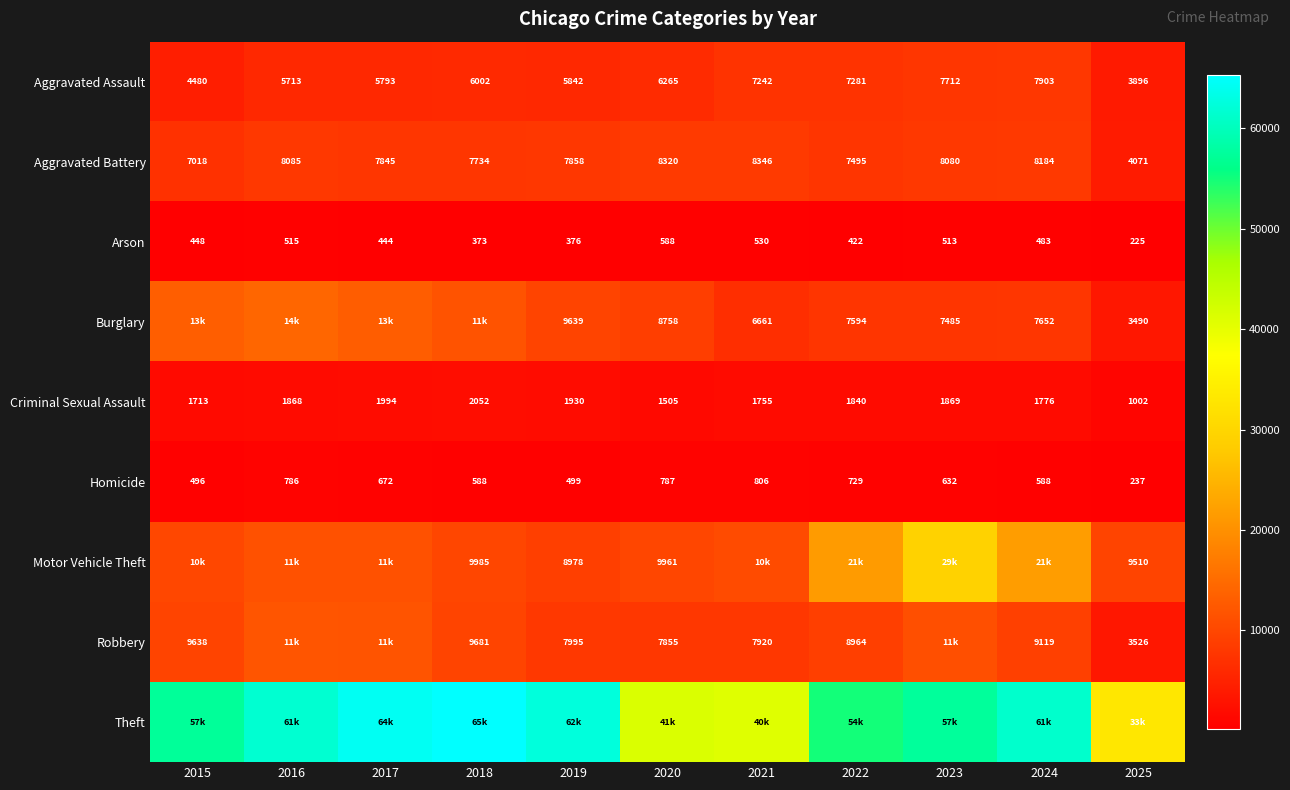

At which label is Aggravated Assault closest to 5899?

2019